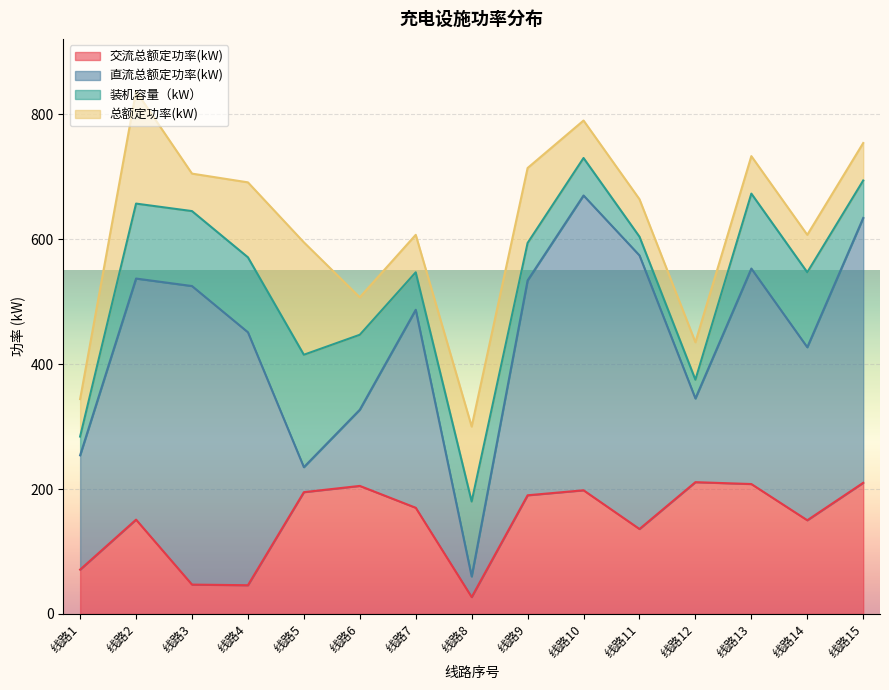

Between 线路10 and 线路11, which series saw the biggest shift?

交流总额定功率(kW)